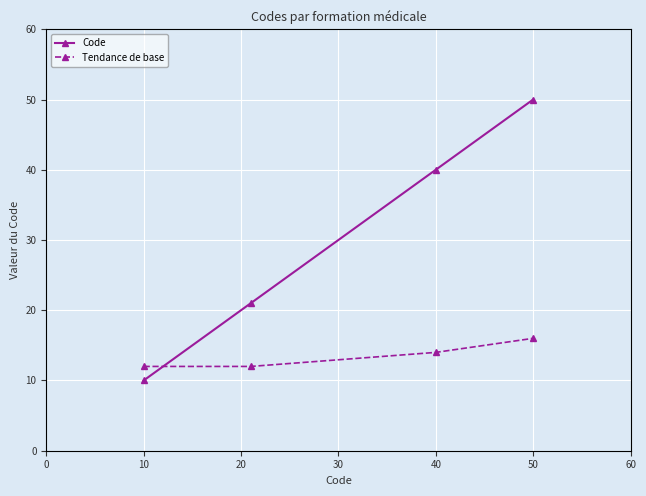

What is the value of the Tendance de base point at the 4th from the left?

16